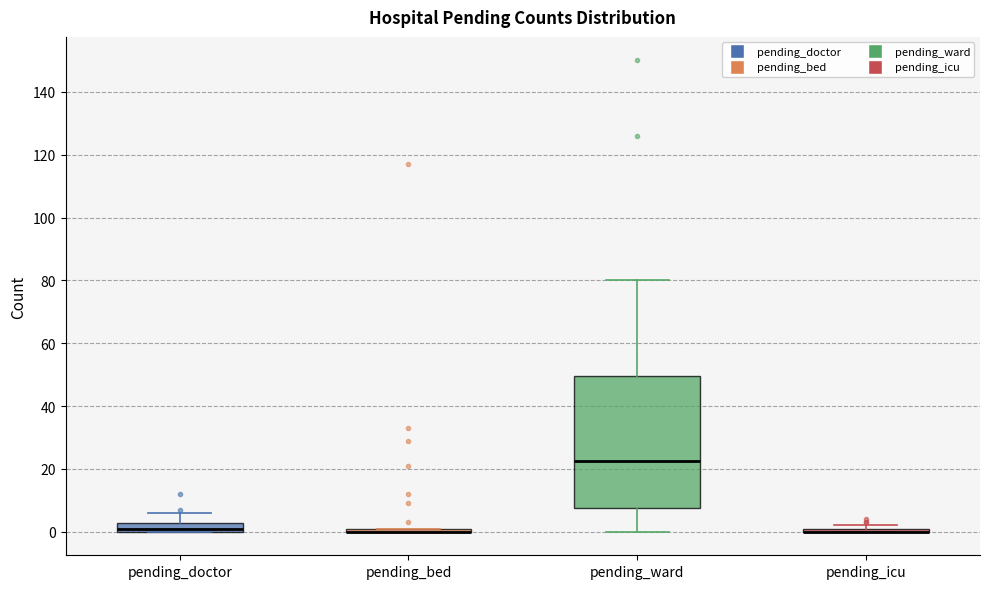

Comparing the boxes themselves (not the whiskers), which one is the tallest?

pending_ward